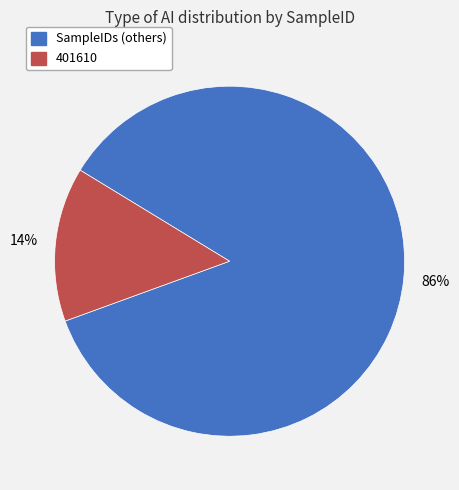

To the nearest percent, what is the average slice percentage?

50%